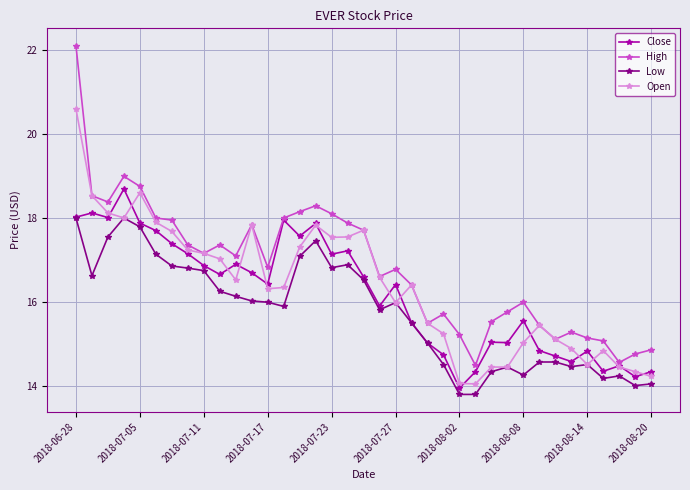

Does the chart have visible grid lines?

Yes